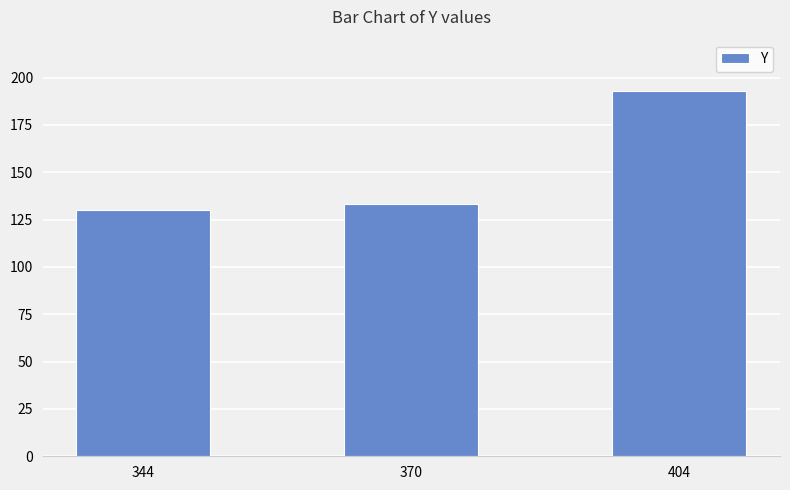

Reading left to right, transcribe all the data shown in this chart.

130	133	193